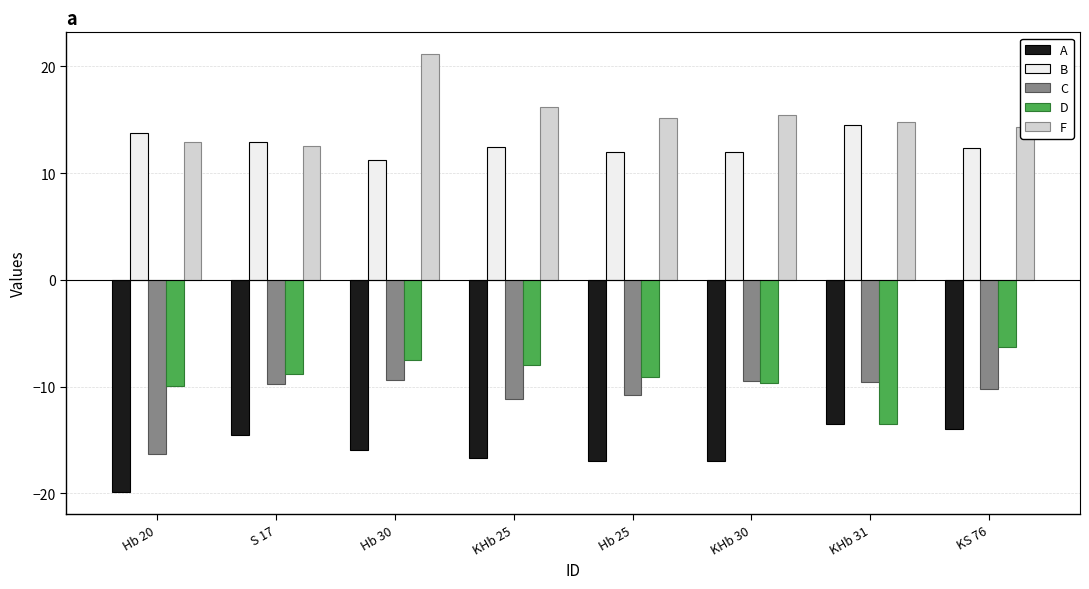

What is the average value of the B series?

12.7